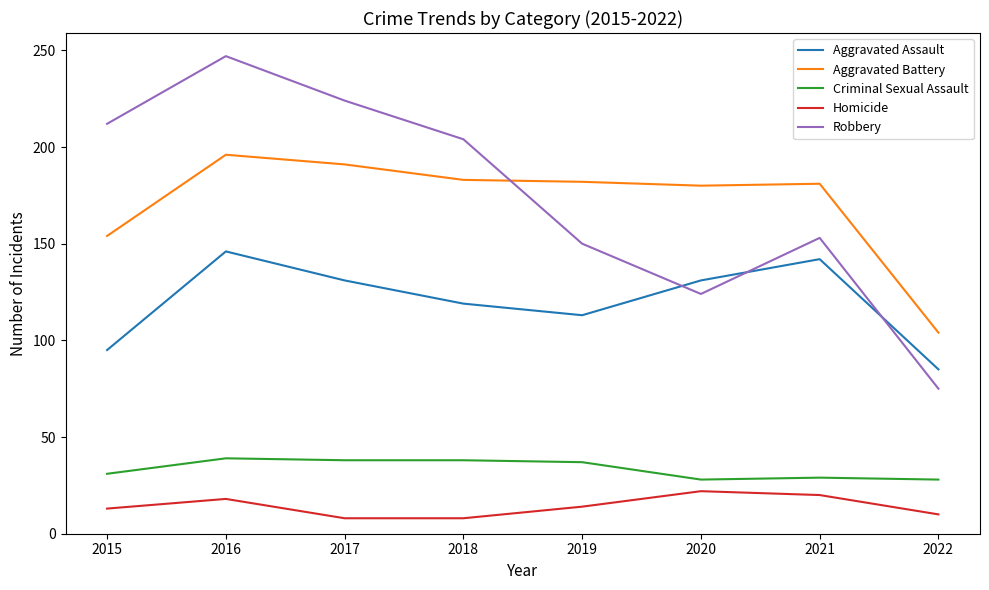

List the series in order of their peak value, lowest first.

Homicide, Criminal Sexual Assault, Aggravated Assault, Aggravated Battery, Robbery